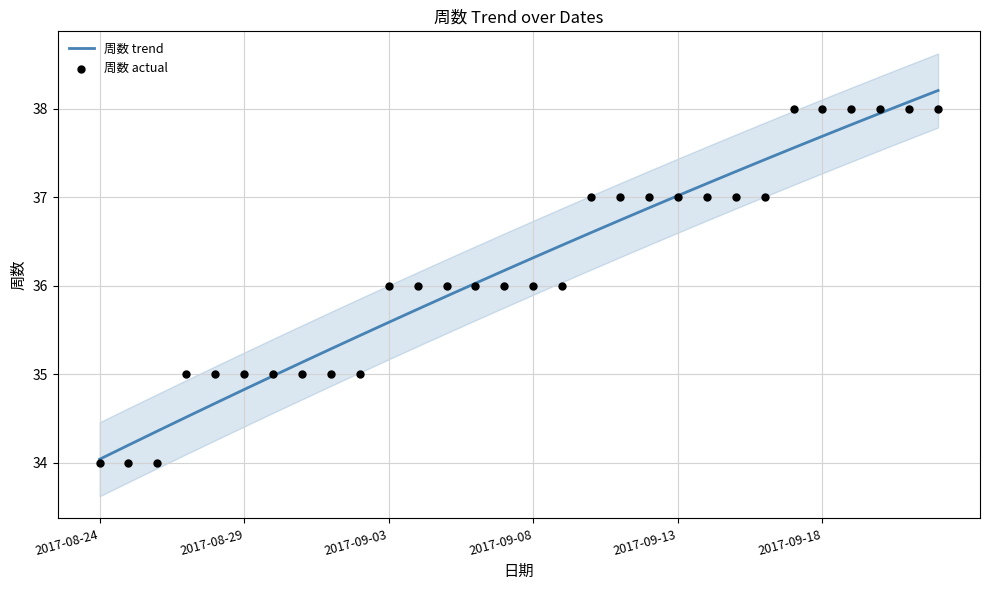

What are all the series names shown in the legend?

周数 trend, 周数 actual